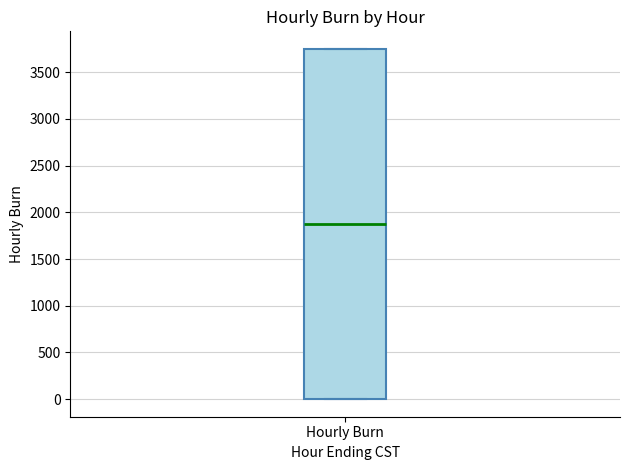

Where is the upper edge of the box for Hourly Burn on the y-axis? The values are not printed on the chart, so give them approximately, as read against the axis.

3750